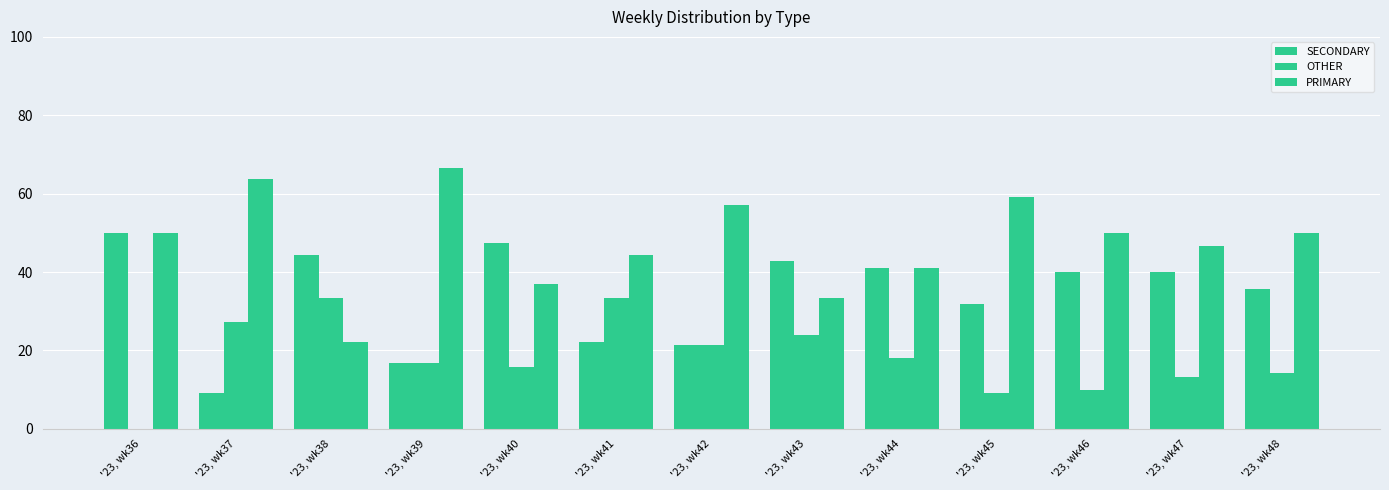

Rank the series at '23, wk45 from highest to lowest value.

PRIMARY, SECONDARY, OTHER